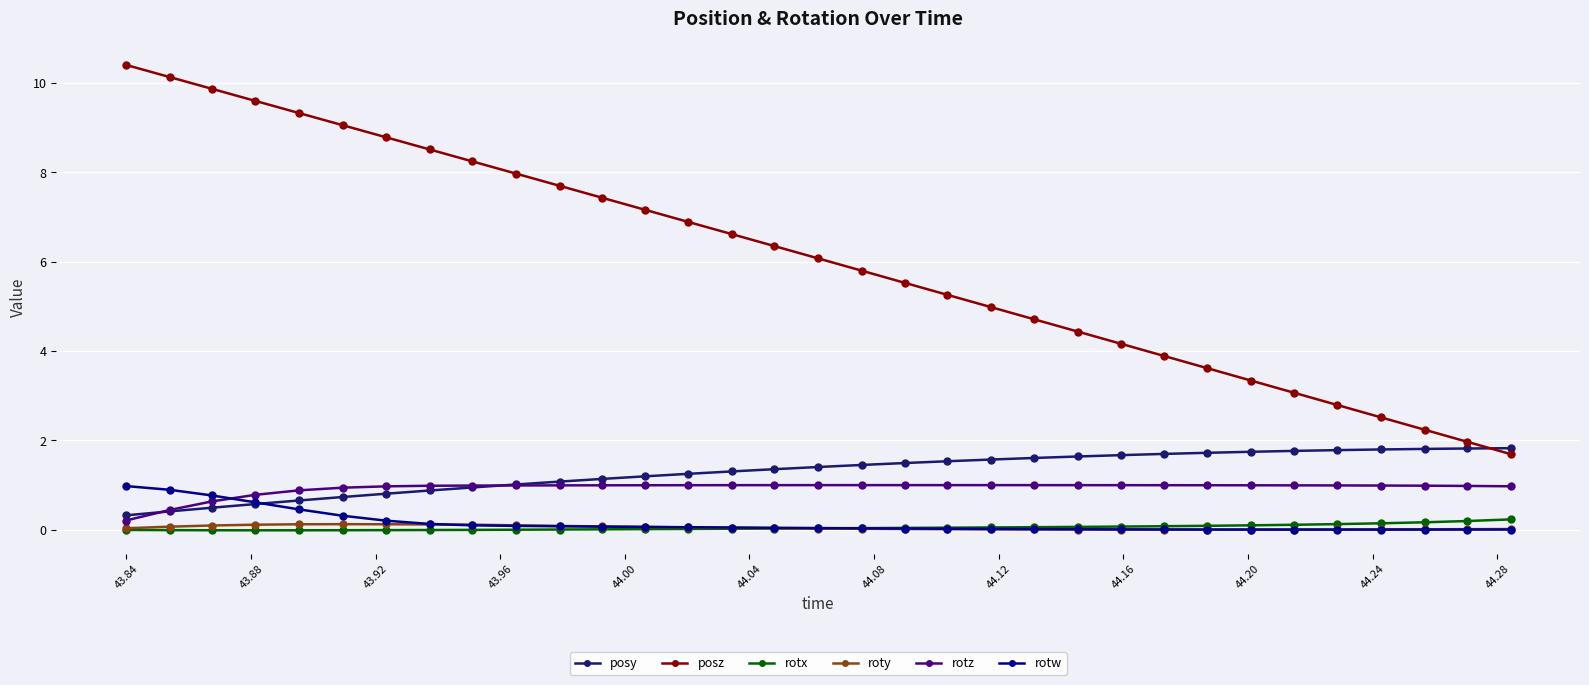

True or false: posy and roty intersect in this chart.

False